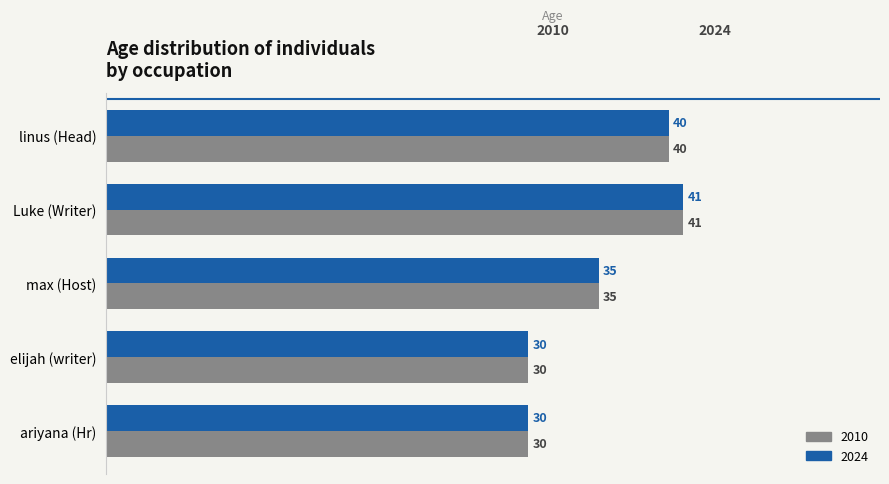

What is the sum of the 2024 values at ariyana (Hr) and max (Host)?

65